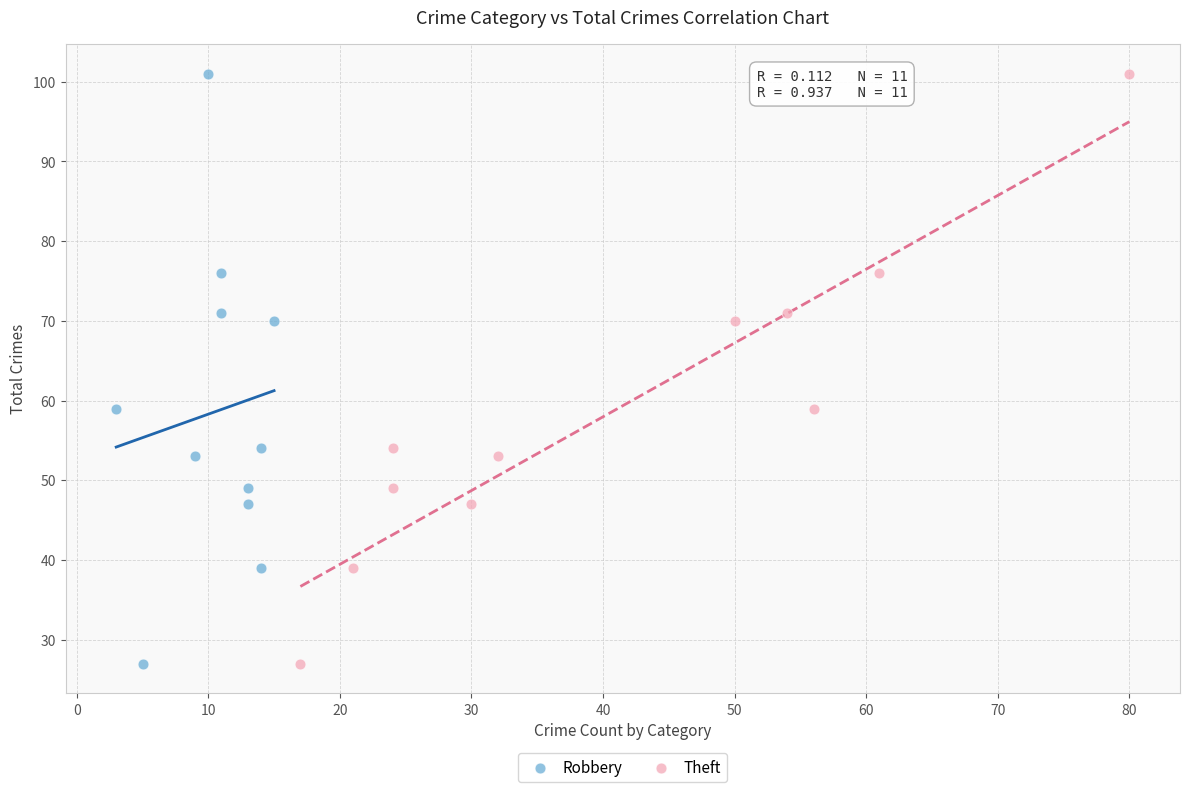

What are all the series names shown in the legend?

Robbery, Theft